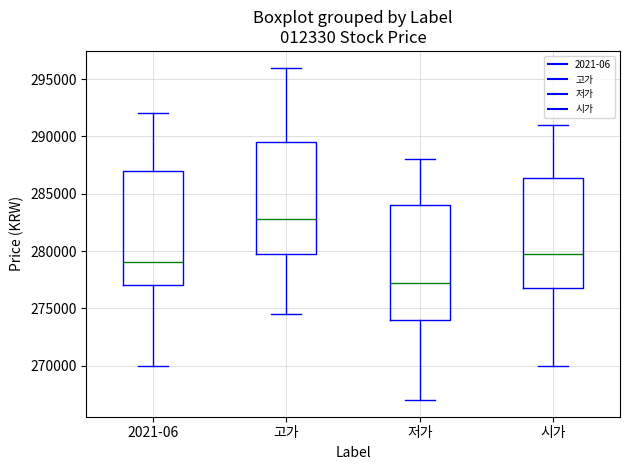

Where does the upper whisker of the box for 시가 end on the y-axis? The values are not printed on the chart, so give them approximately, as read against the axis.

291000